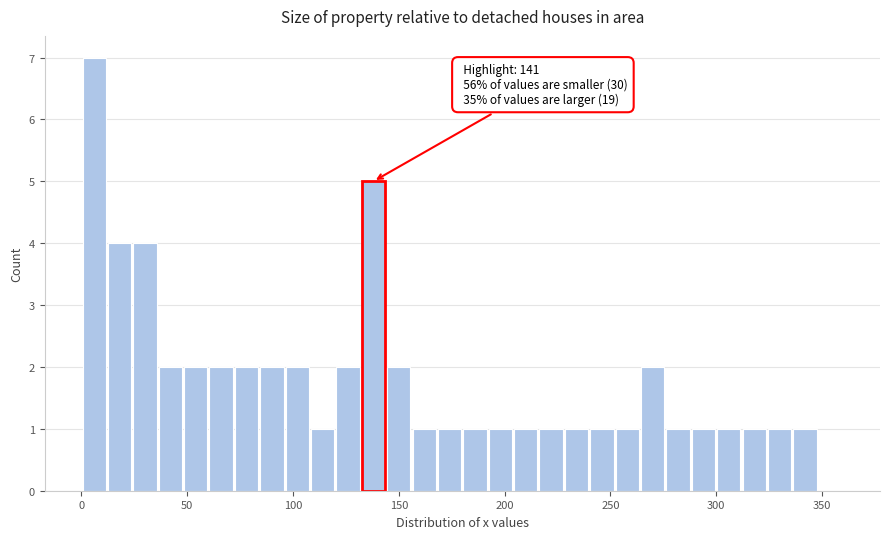

Read against the x-axis, roughly where is the centre of the tallest bar?

5